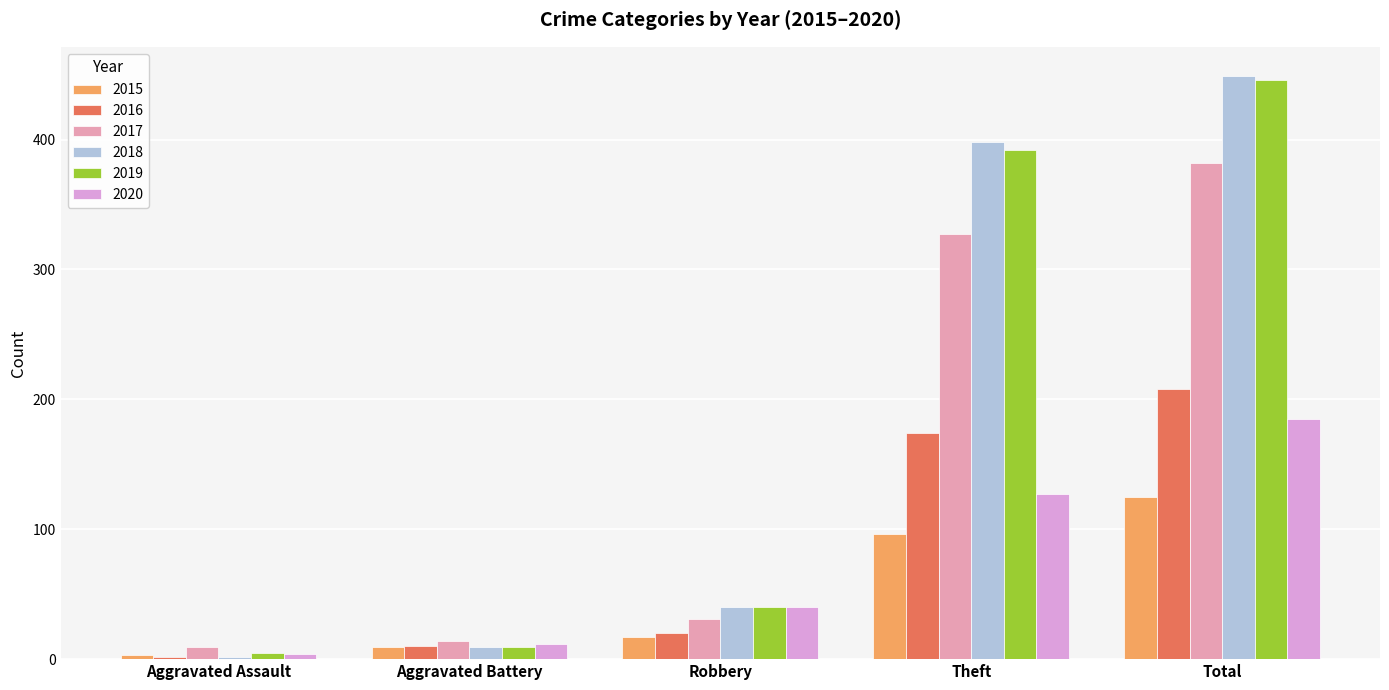

What is the maximum value for 2019?

446